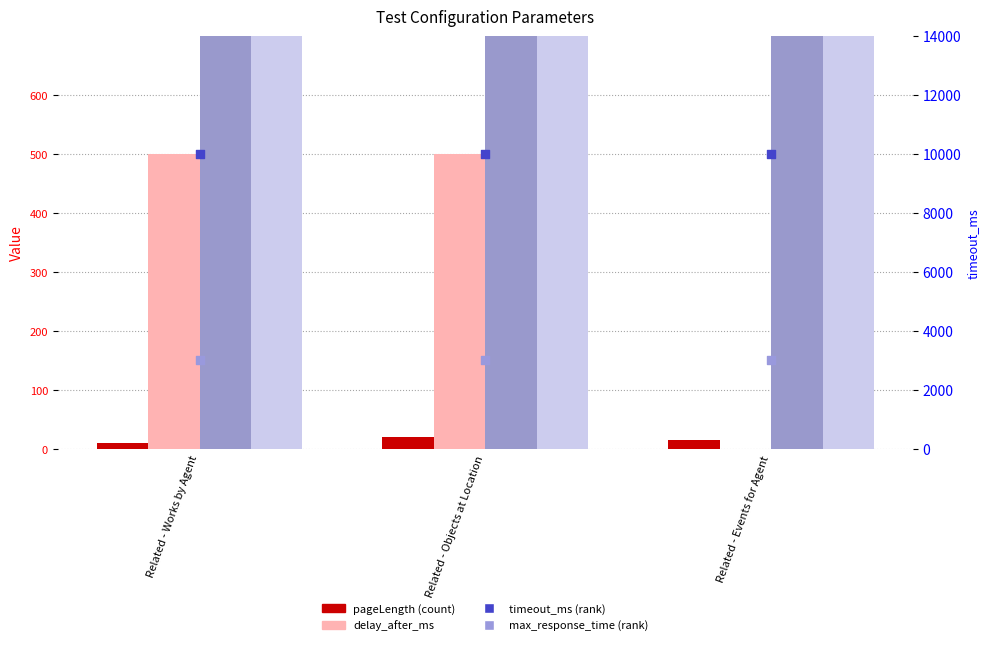

Which series has the widest spread of Y values?

delay_after_ms